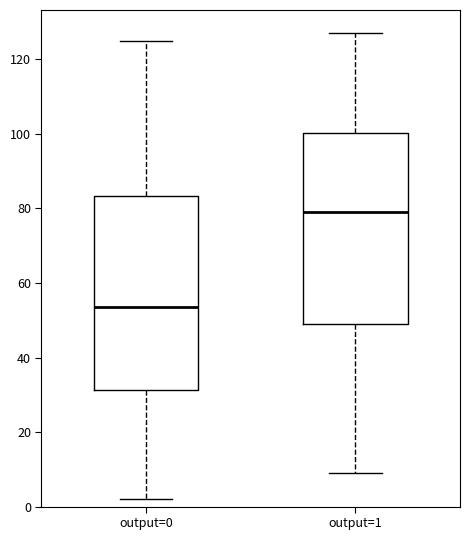

Where does the median line of the box for output=1 sit on the y-axis? The values are not printed on the chart, so give them approximately, as read against the axis.

80